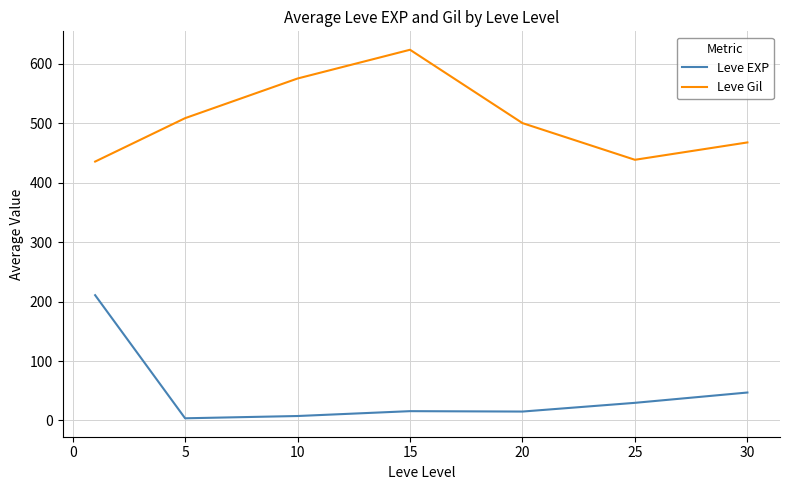

True or false: Leve EXP and Leve Gil intersect in this chart.

False